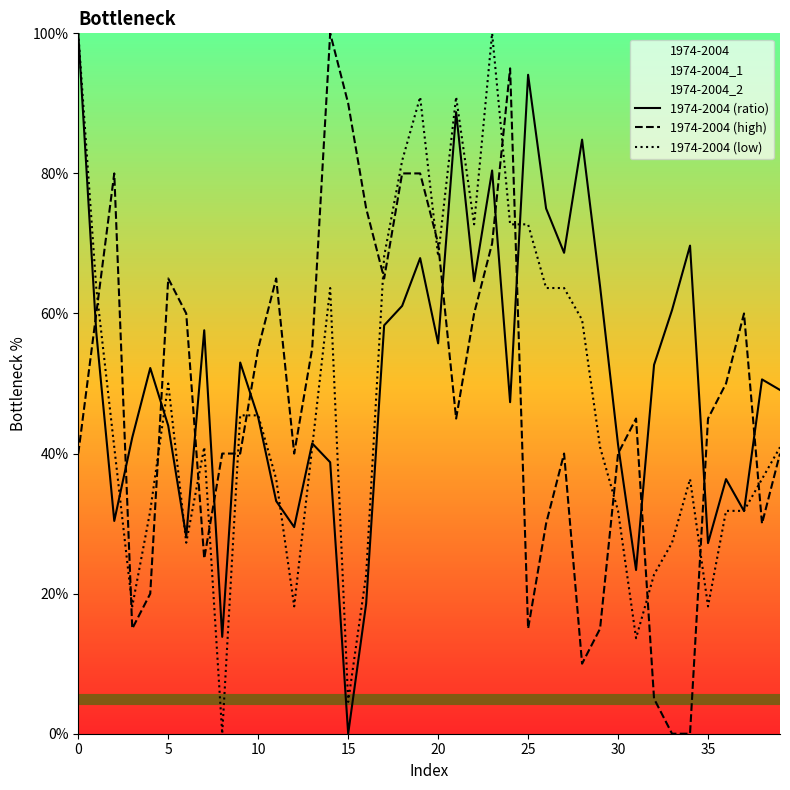

What is the value of the 1974-2004 (low) point at the 35th from the left?

36.4